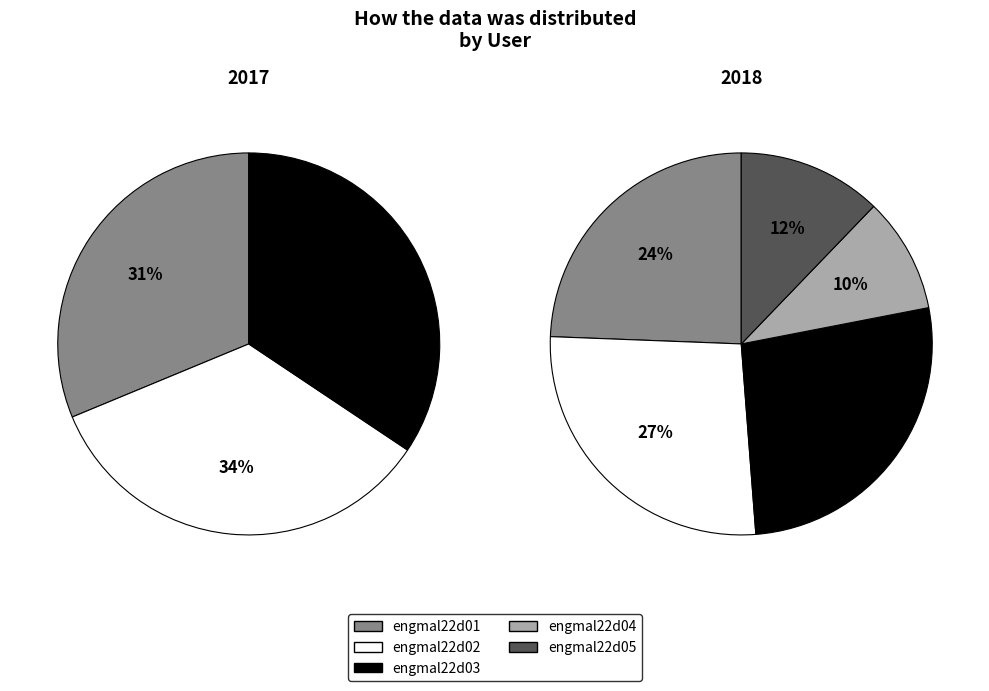

How much of the chart is everything except engmal22d01?

75.6%